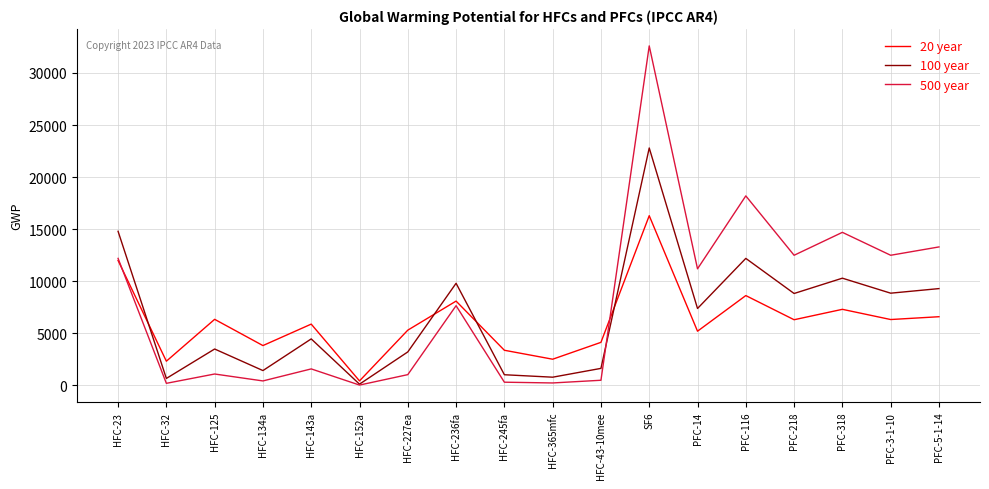

The 500 year series shows 314 at HFC-245fa. True or false?

True